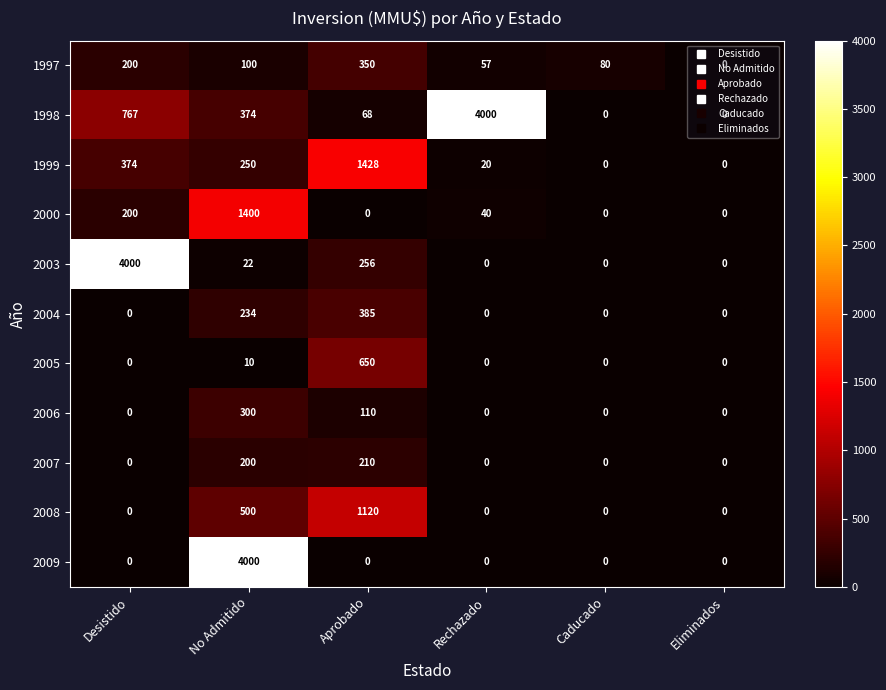

At how many categories does at least one series exceed 2971?

3